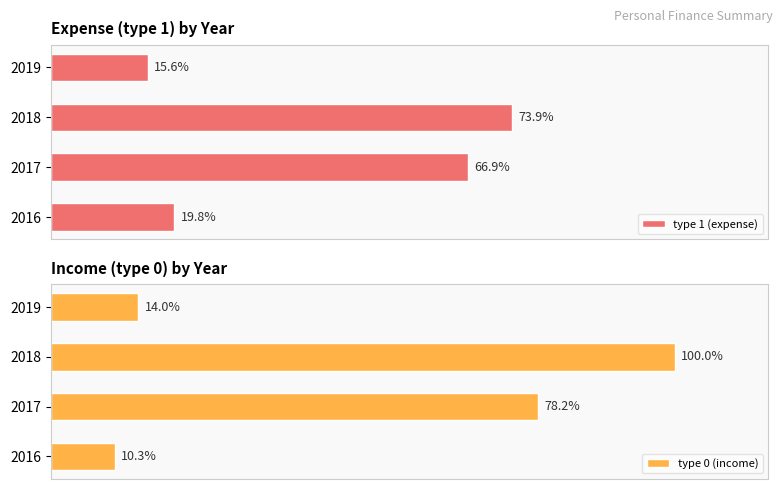

How many values in the type 1 (expense) series exceed 95340?

2